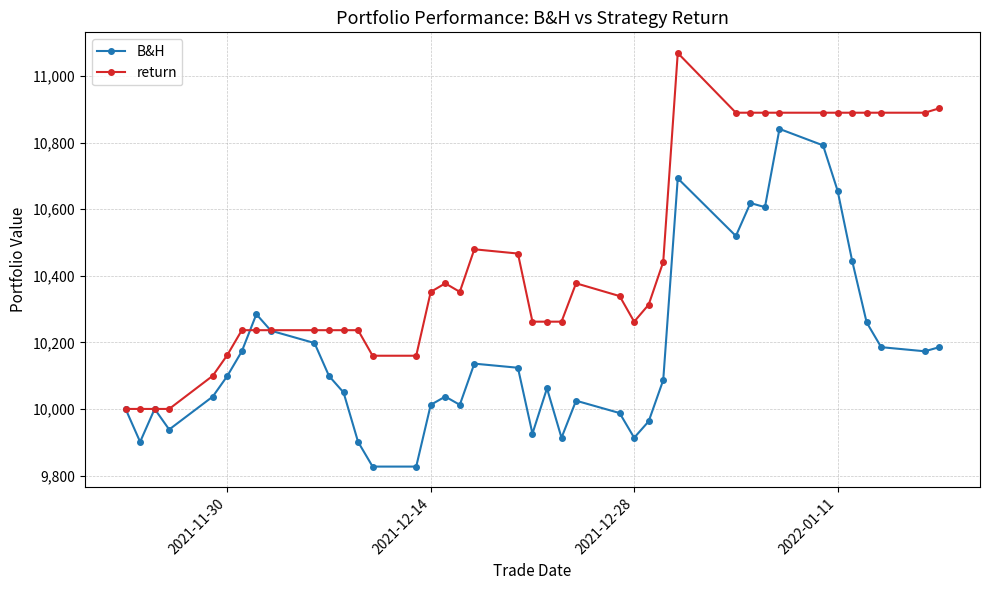

What is the value of the B&H point at the 15th from the left?

9826.8